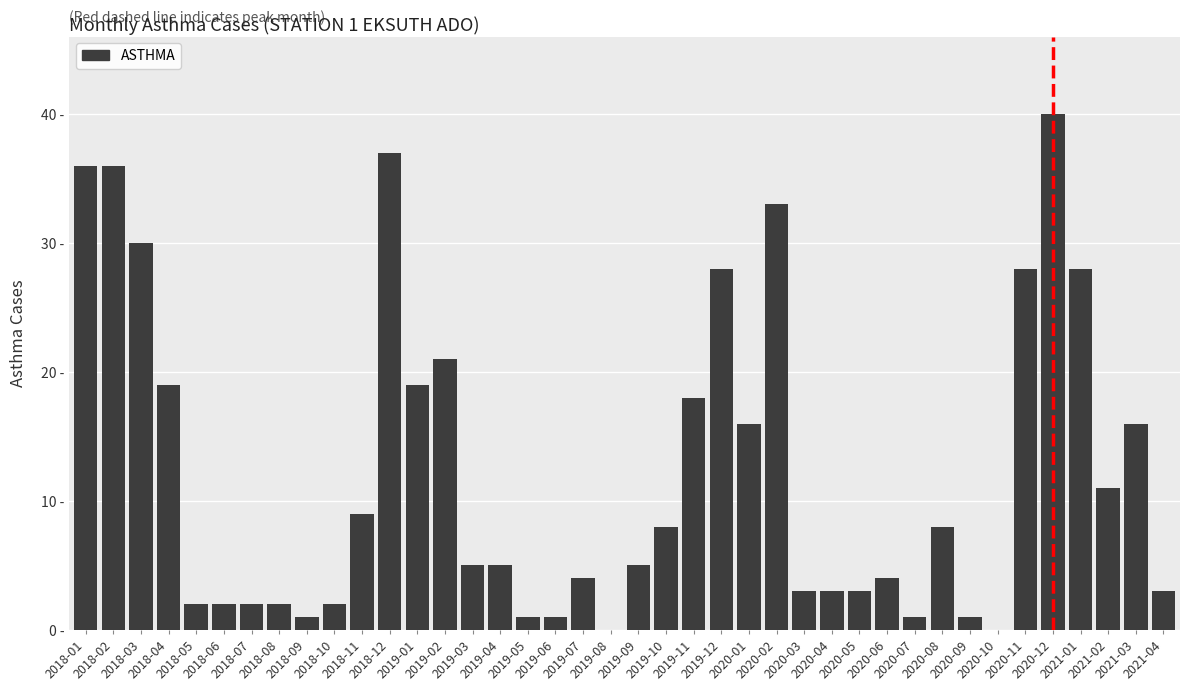

Are the bars horizontal?

No